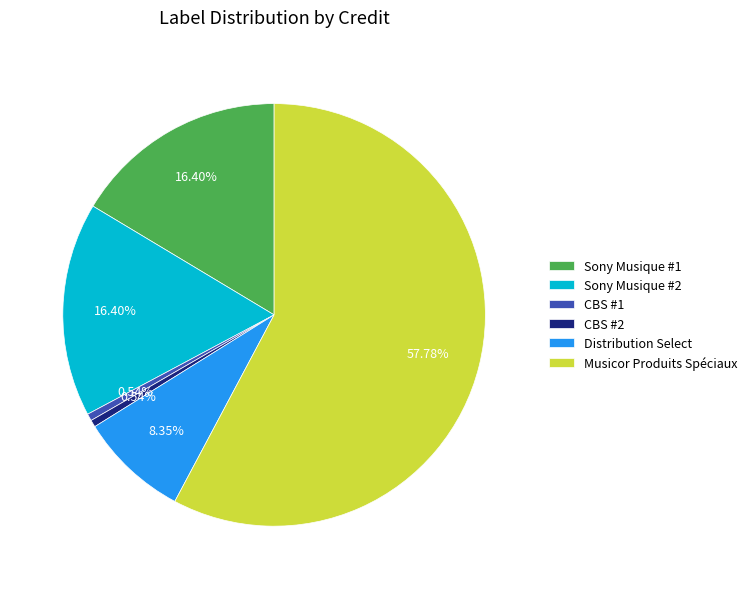

Which slice is the largest?

Musicor Produits Spéciaux